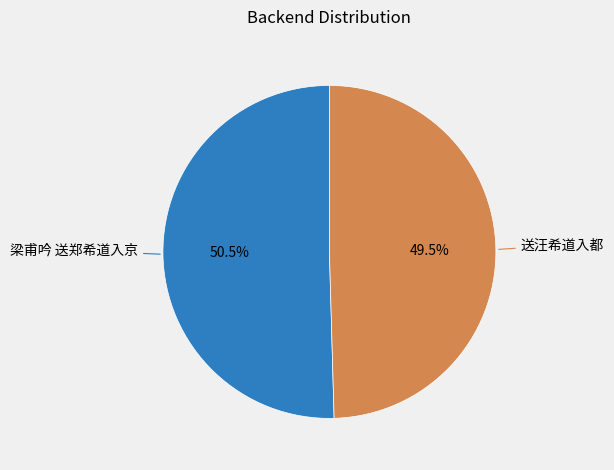

Rank the categories by value from lowest to highest.

送汪希道入都, 梁甫吟 送郑希道入京